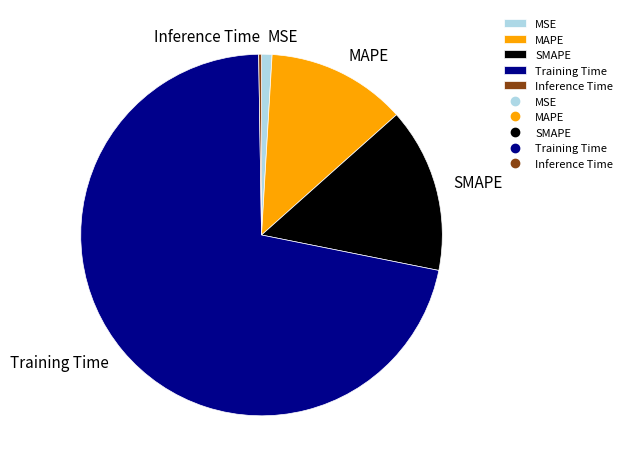

What is the largest slice in the pie chart?

Training Time